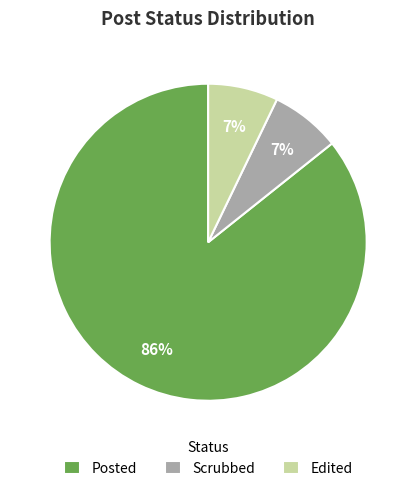

How many slices are in this pie chart?

3